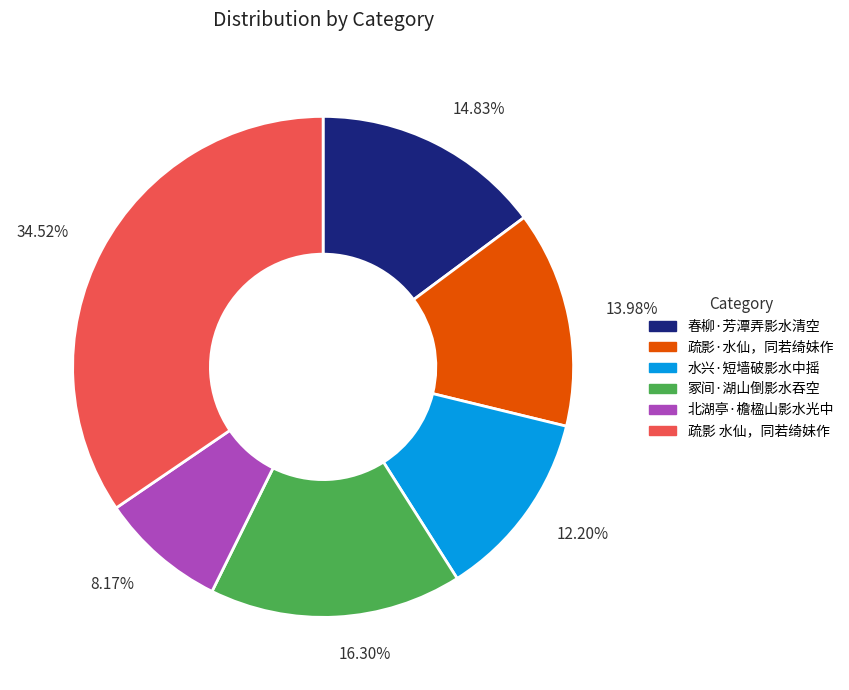

What is the smallest slice in the pie chart?

北湖亭·檐楹山影水光中